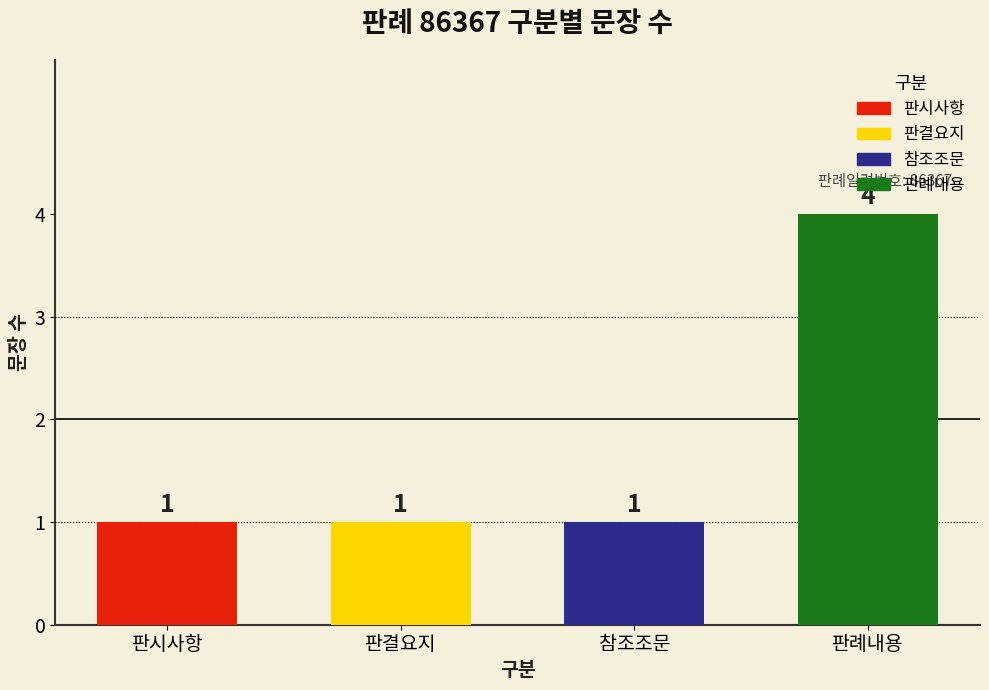

How many data points does each series have?

4